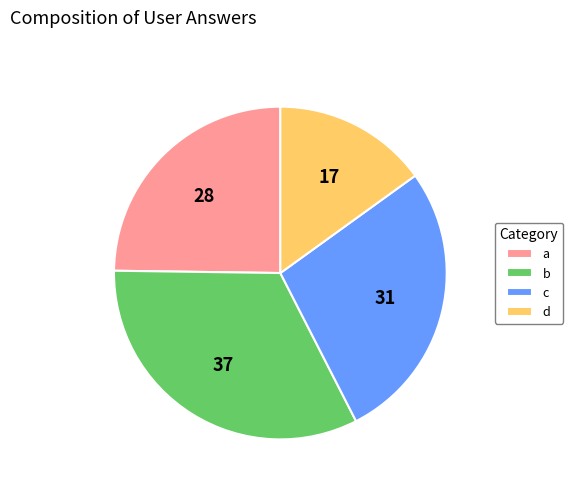

Rank the categories by value from highest to lowest.

b, c, a, d